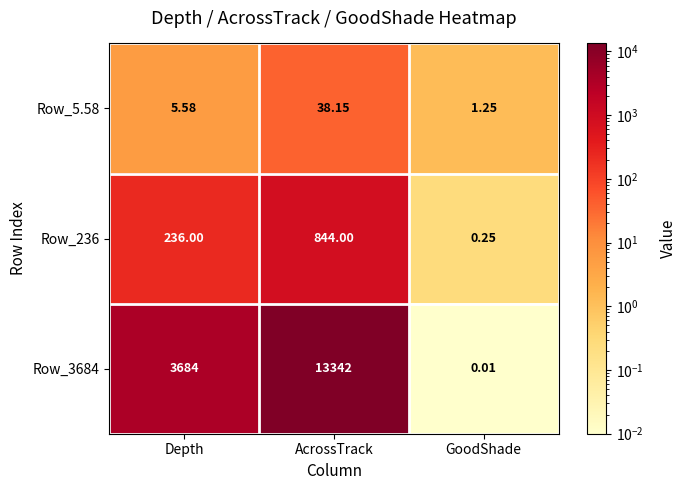

List the labels in order of Row_5.58 value, smallest first.

GoodShade, Depth, AcrossTrack